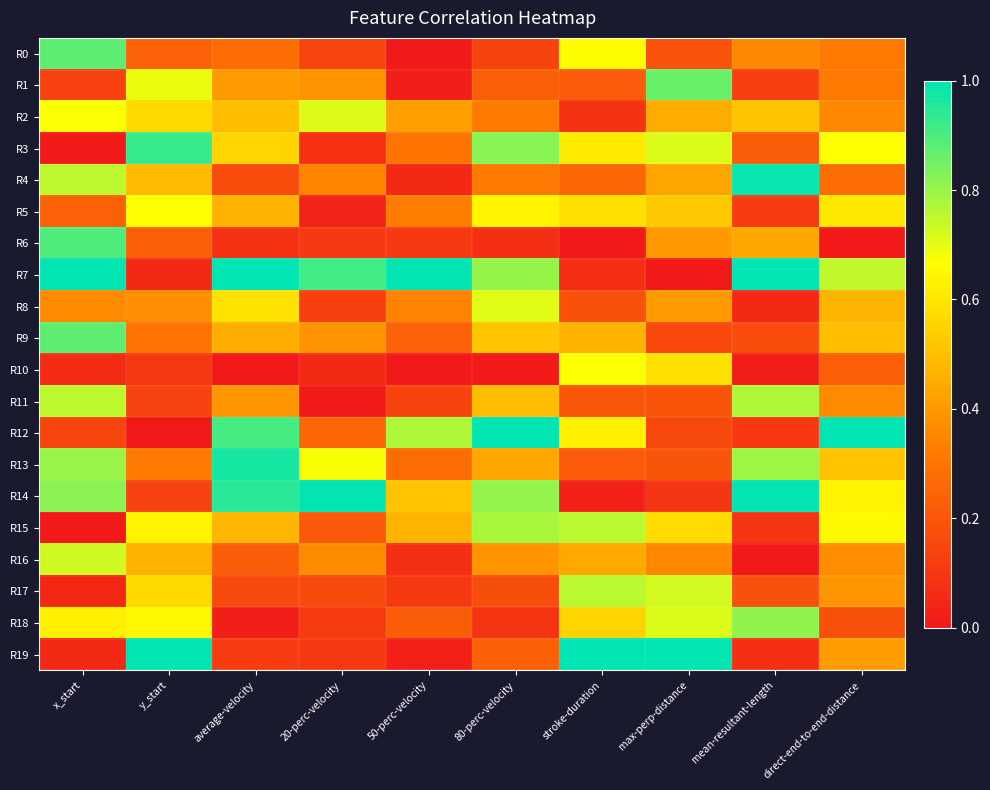

How many distinct data groups are displayed?

20